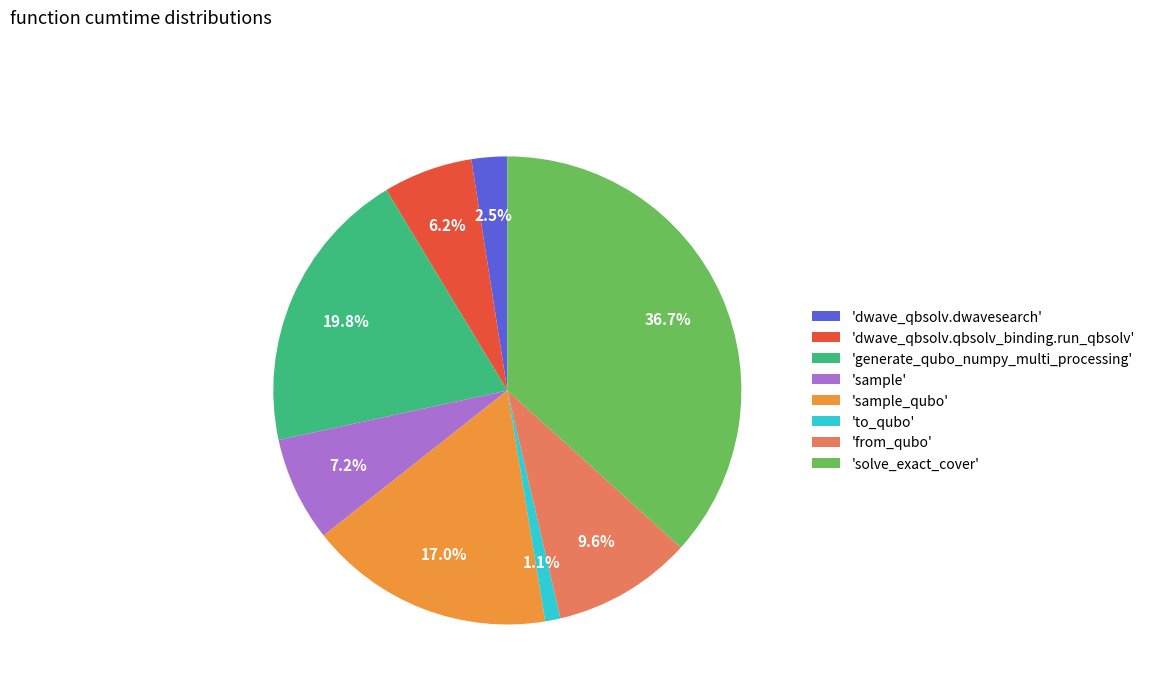

Rank the categories by value from lowest to highest.

'to_qubo', 'dwave_qbsolv.dwavesearch', 'dwave_qbsolv.qbsolv_binding.run_qbsolv', 'sample', 'from_qubo', 'sample_qubo', 'generate_qubo_numpy_multi_processing', 'solve_exact_cover'